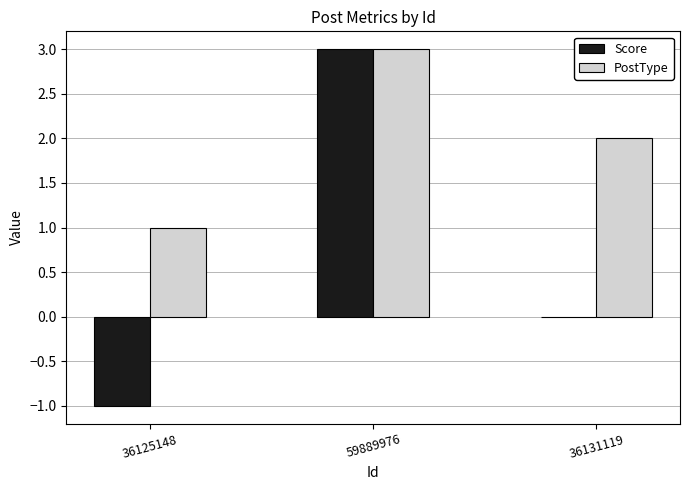

Which category has the highest value in the Score series?

59889976